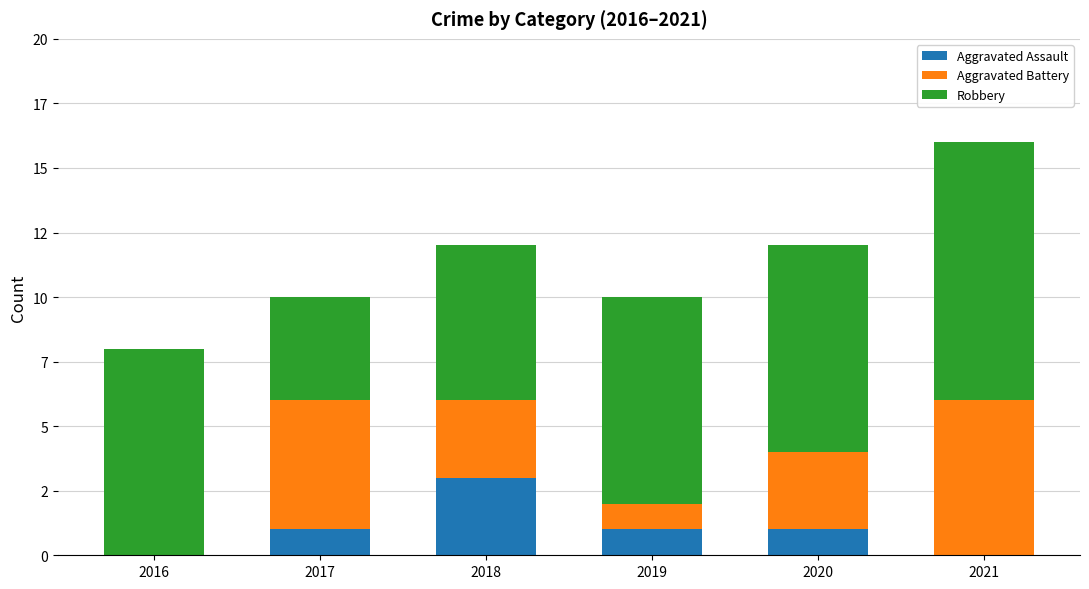

What value does the Robbery series have at 2020?

8